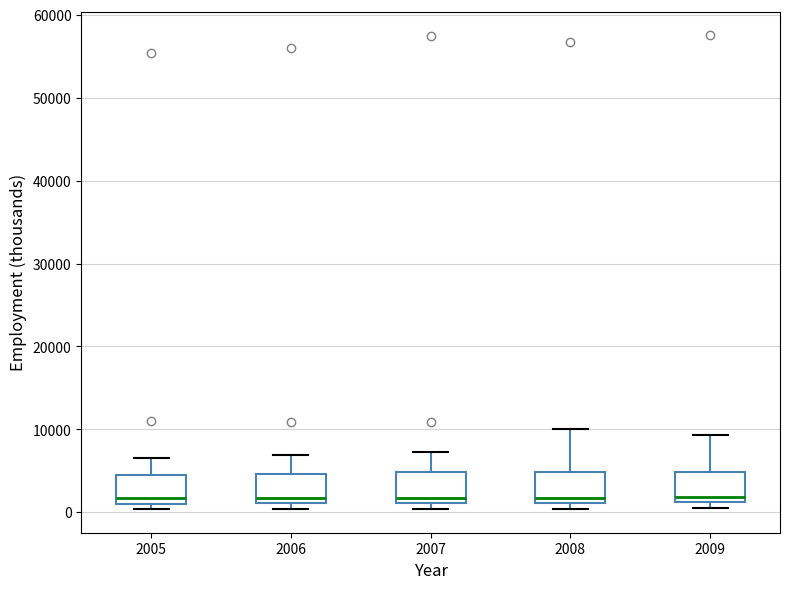

Reading left to right, read every box against the y-axis: the position of its median line, the range the box covers, and the ends of its whiskers. The values are not printed on the chart, so give them approximately, as read against the axis.

2005: median 2000, box 1000 to 5000, whiskers 0 to 6000
2006: median 2000, box 1000 to 5000, whiskers 0 to 7000
2007: median 2000, box 1000 to 5000, whiskers 0 to 7000
2008: median 2000, box 1000 to 5000, whiskers 0 to 10000
2009: median 2000, box 1000 to 5000, whiskers 1000 (just below the box's lower edge) to 9000